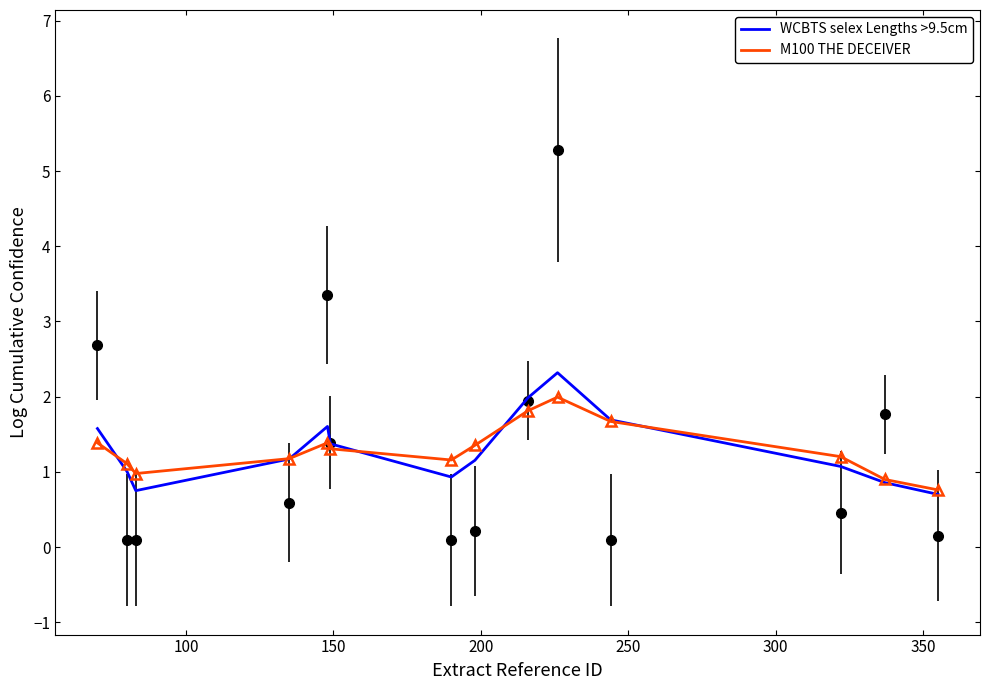

What is the lowest value of the M100 THE DECEIVER series?

0.8